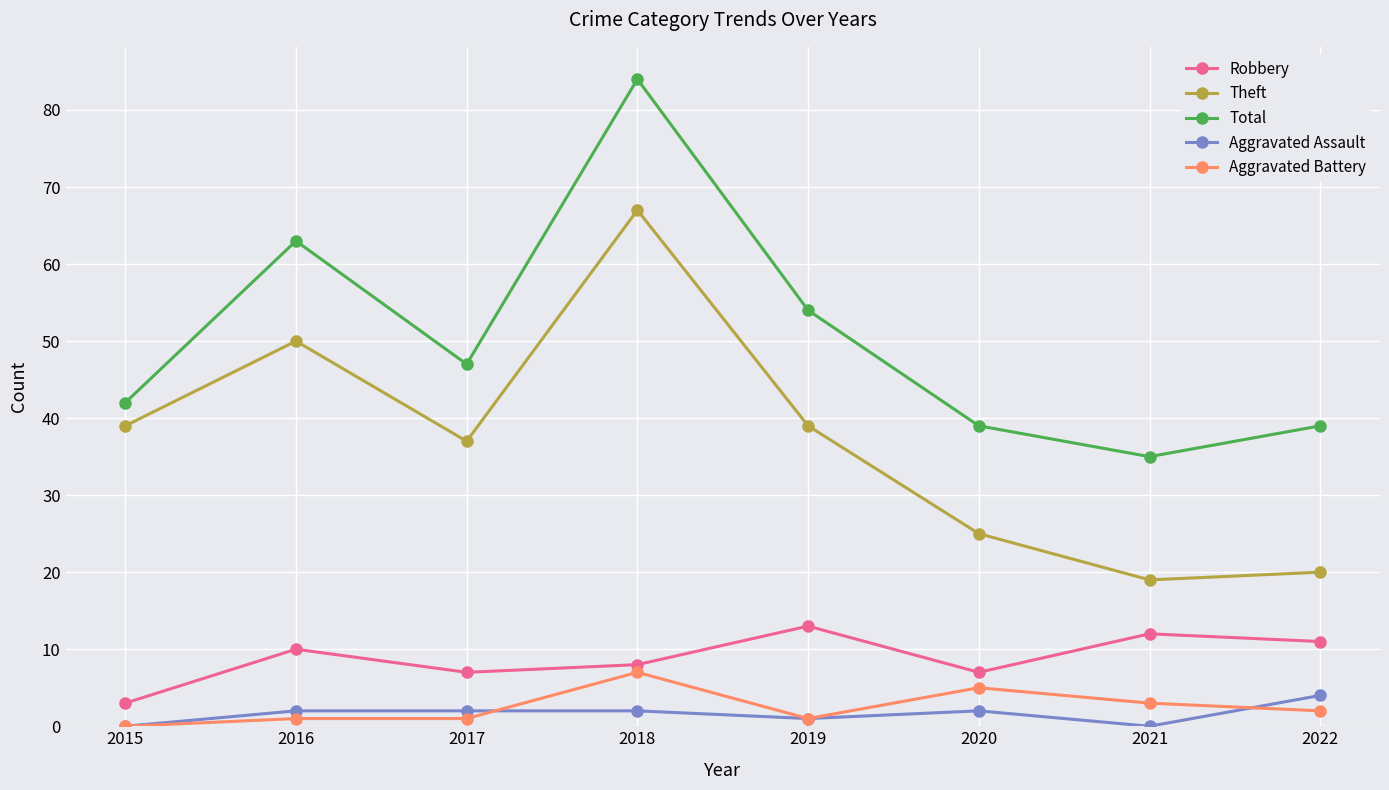

Reading left to right, extract all data points from this chart.

Robbery: 2015=3	2016=10	2017=7	2018=8	2019=13	2020=7	2021=12	2022=11
Theft: 2015=39	2016=50	2017=37	2018=67	2019=39	2020=25	2021=19	2022=20
Total: 2015=42	2016=63	2017=47	2018=84	2019=54	2020=39	2021=35	2022=39
Aggravated Assault: 2015=0	2016=2	2017=2	2018=2	2019=1	2020=2	2021=0	2022=4
Aggravated Battery: 2015=0	2016=1	2017=1	2018=7	2019=1	2020=5	2021=3	2022=2